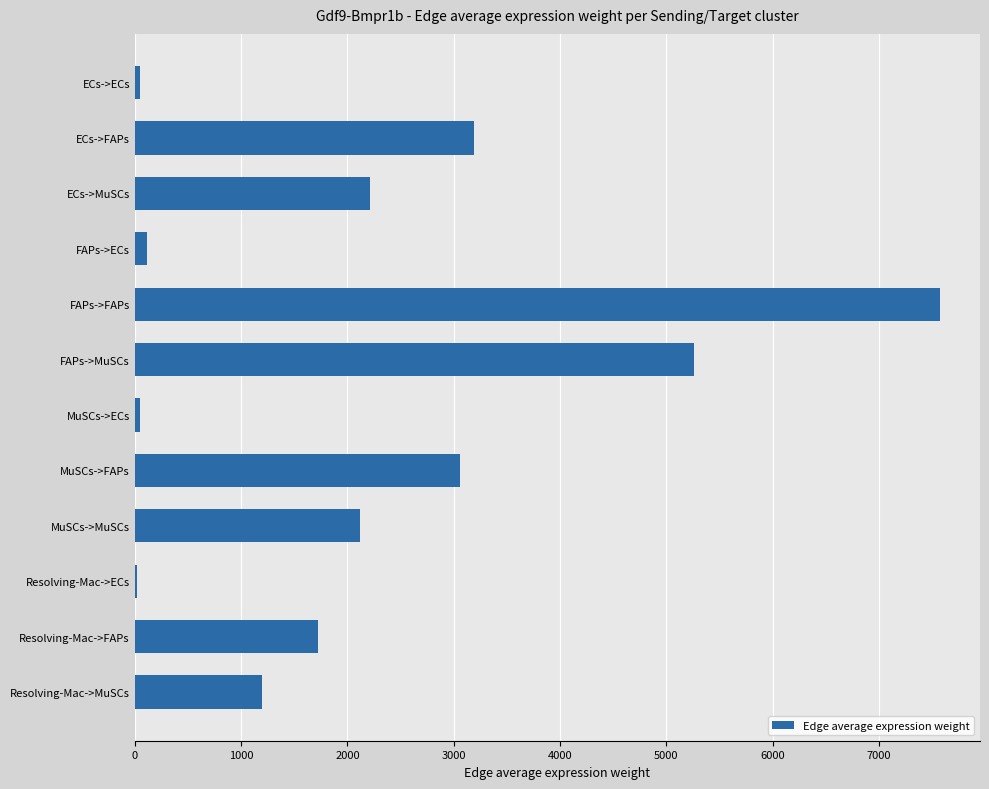

The value at Resolving-Mac->MuSCs is 1198.7. True or false?

True